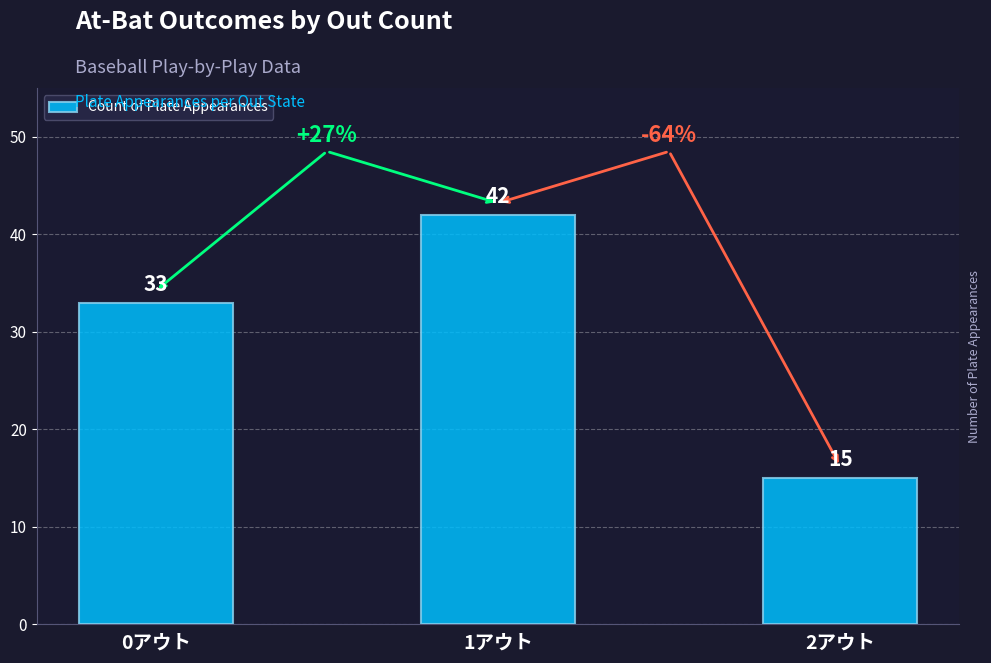

Reading left to right, transcribe all the data shown in this chart.

33	42	15